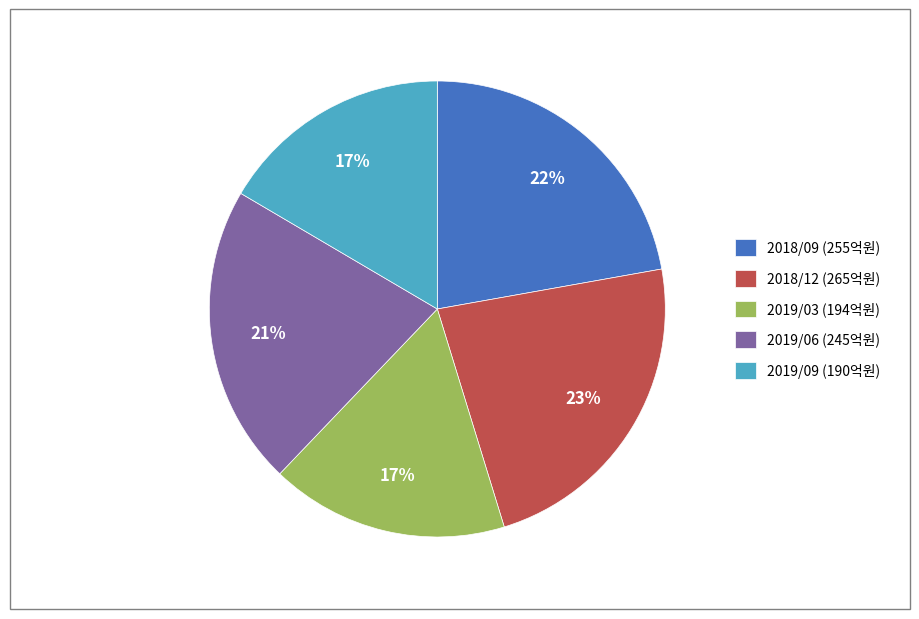

Combined, do 2019/06 (245억원) and 2018/12 (265억원) account for over 50%?

No